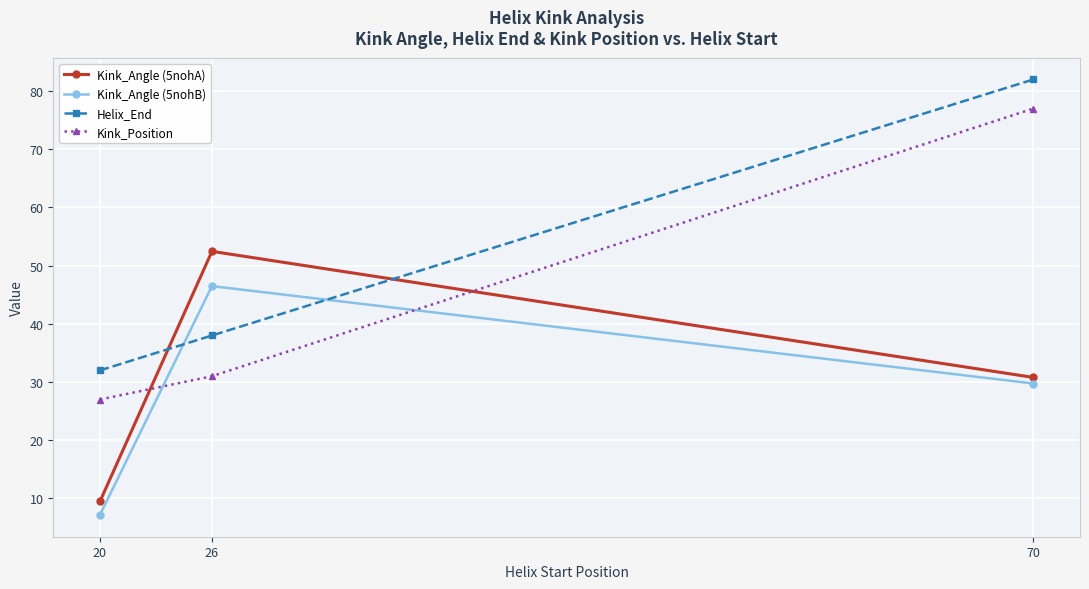

What value does the Kink_Angle (5nohA) series have at 20?

9.5